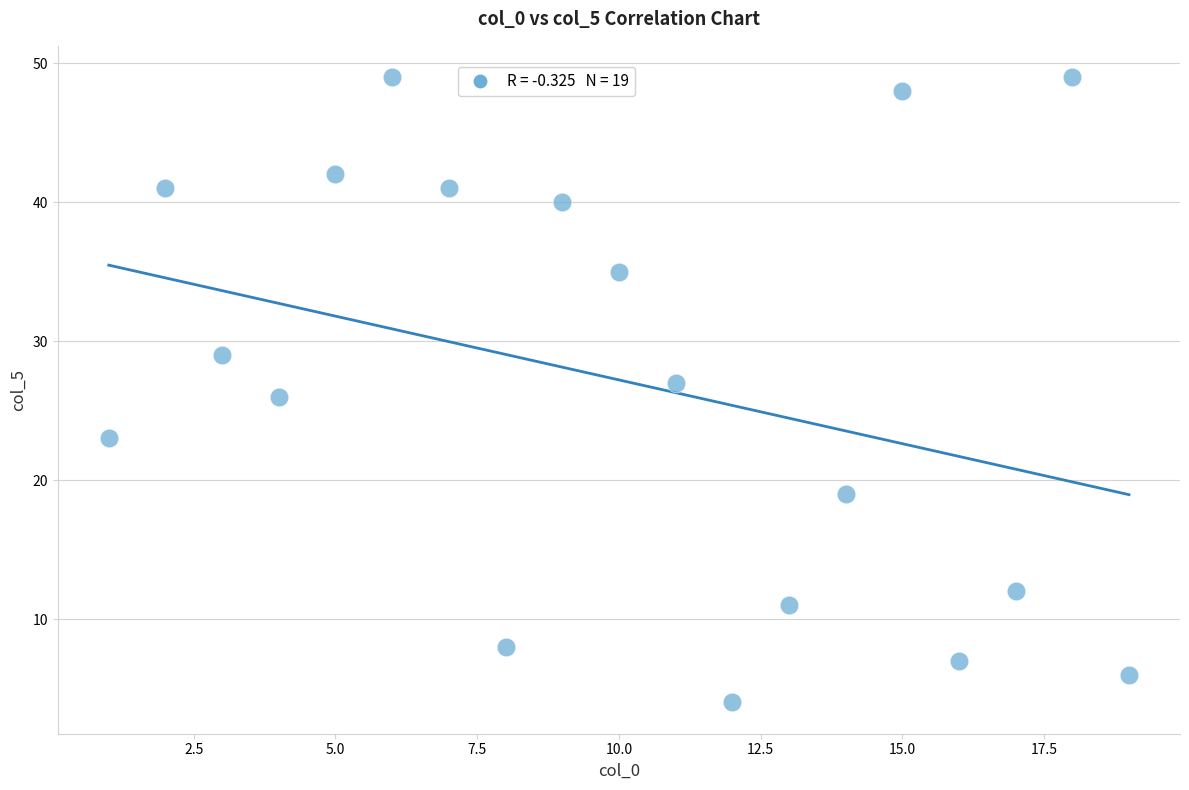

What is the range of X values (max minus min)?

18